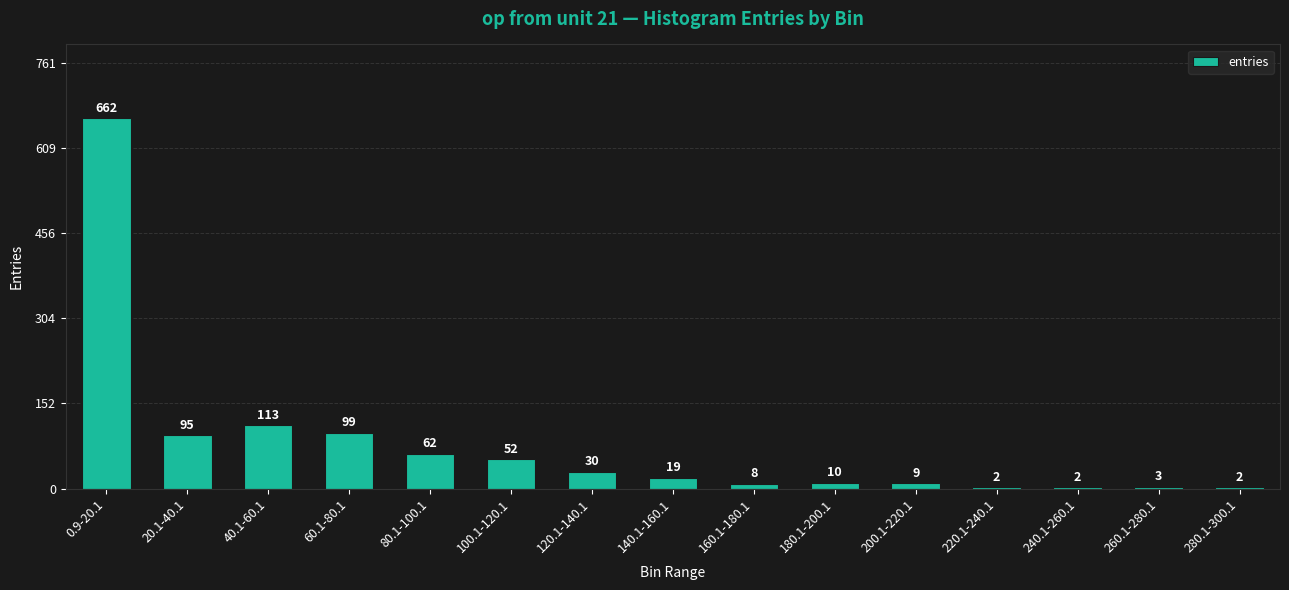

Reading left to right, what are all the values shown in this chart?

662	95	113	99	62	52	30	19	8	10	9	2	2	3	2